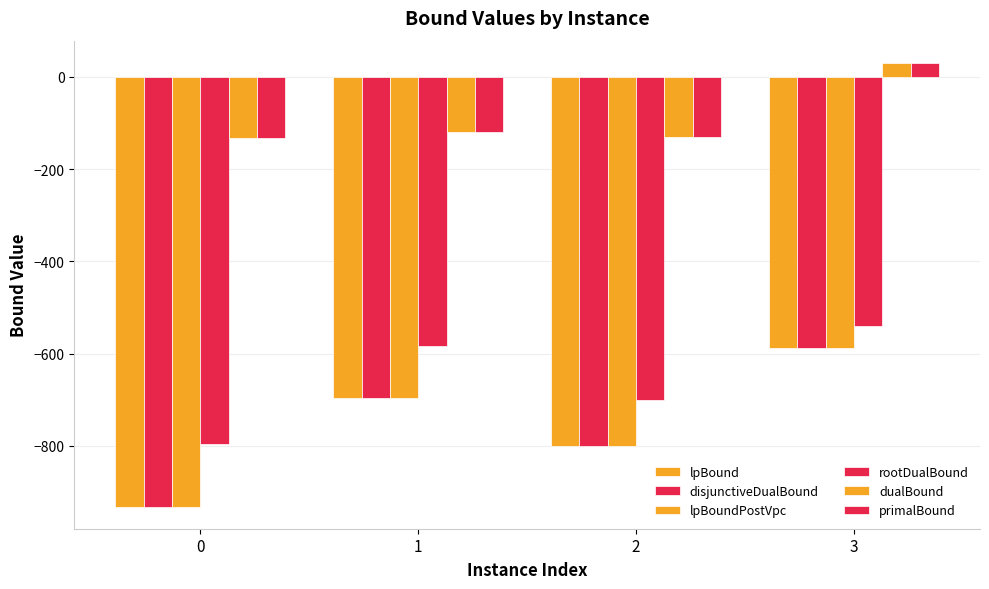

At which category is the sum across all series the highest?

3